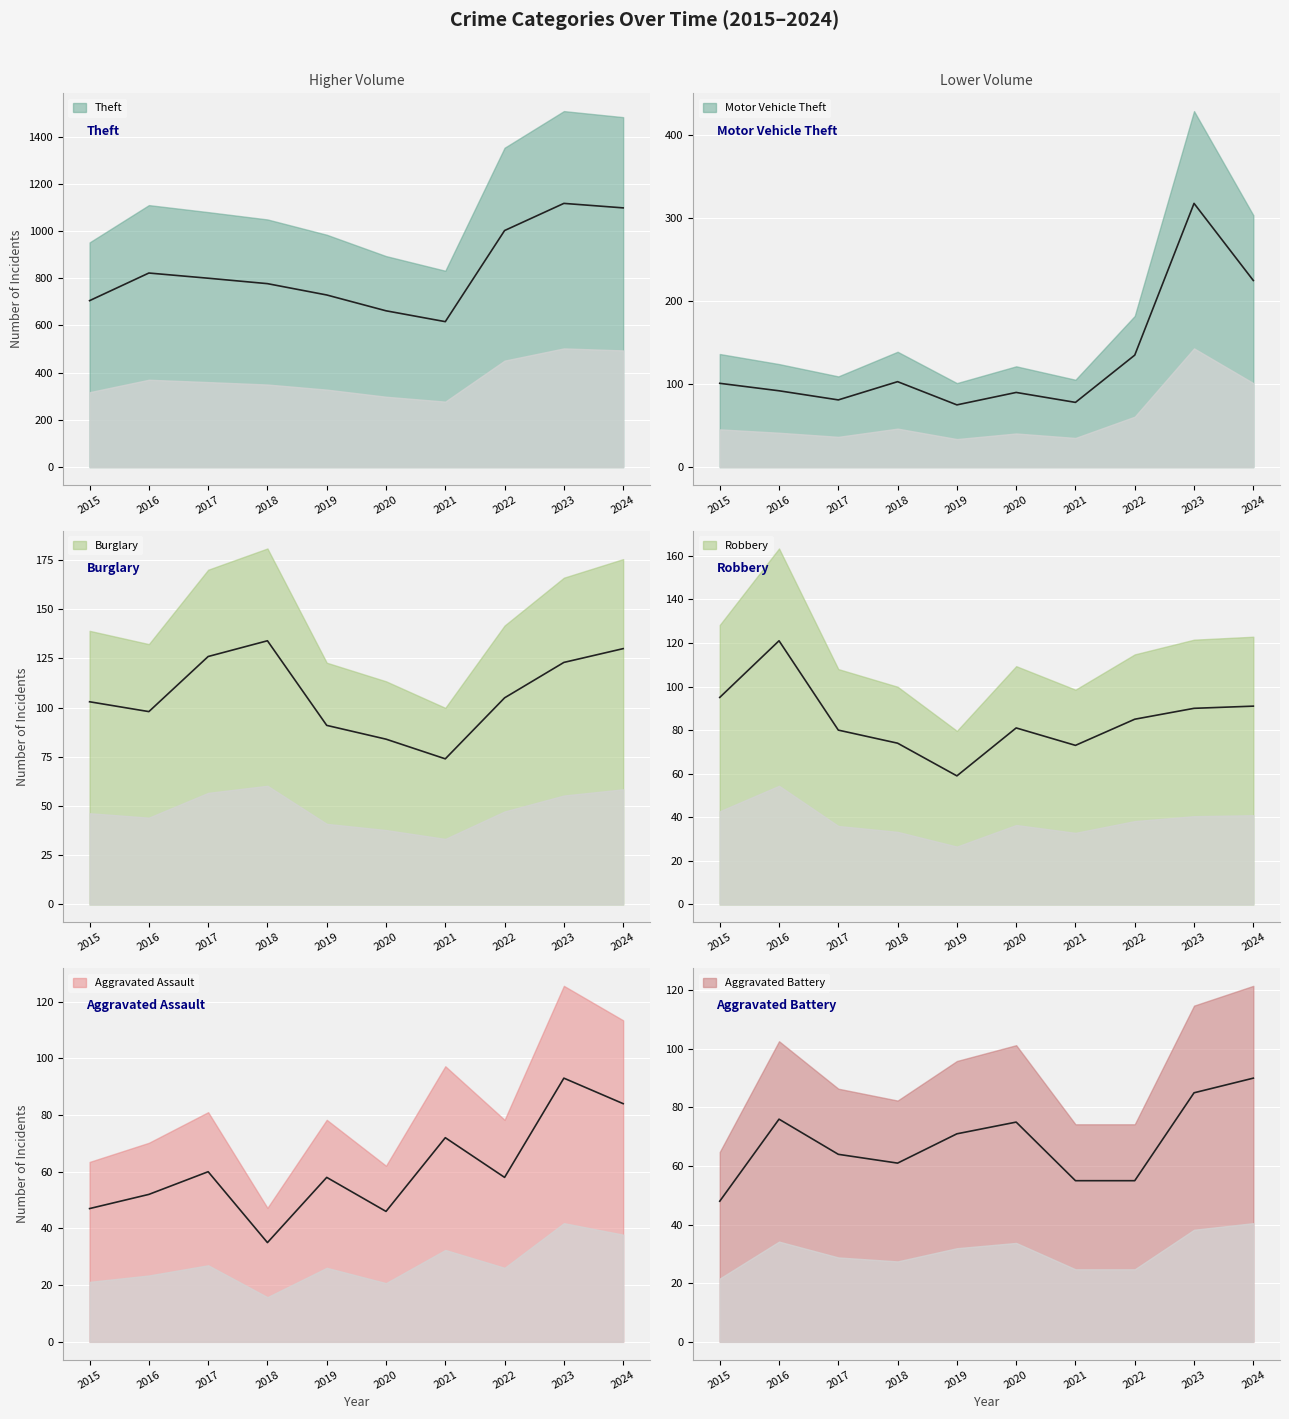

At 2016, list the series in order from largest to smallest.

Theft, Robbery, Burglary, Motor Vehicle Theft, Aggravated Battery, Aggravated Assault